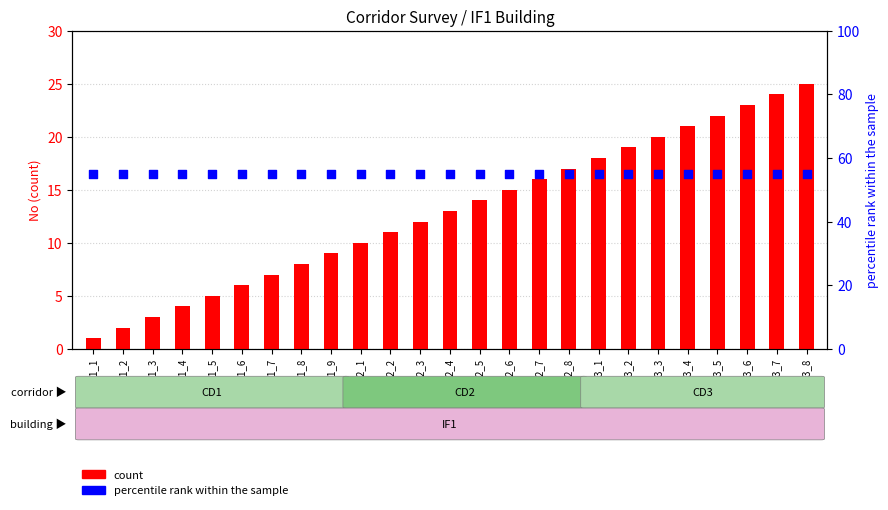

Is the value of count at CD3_4 greater than the value of percentile rank within the sample at CD1_8?

No